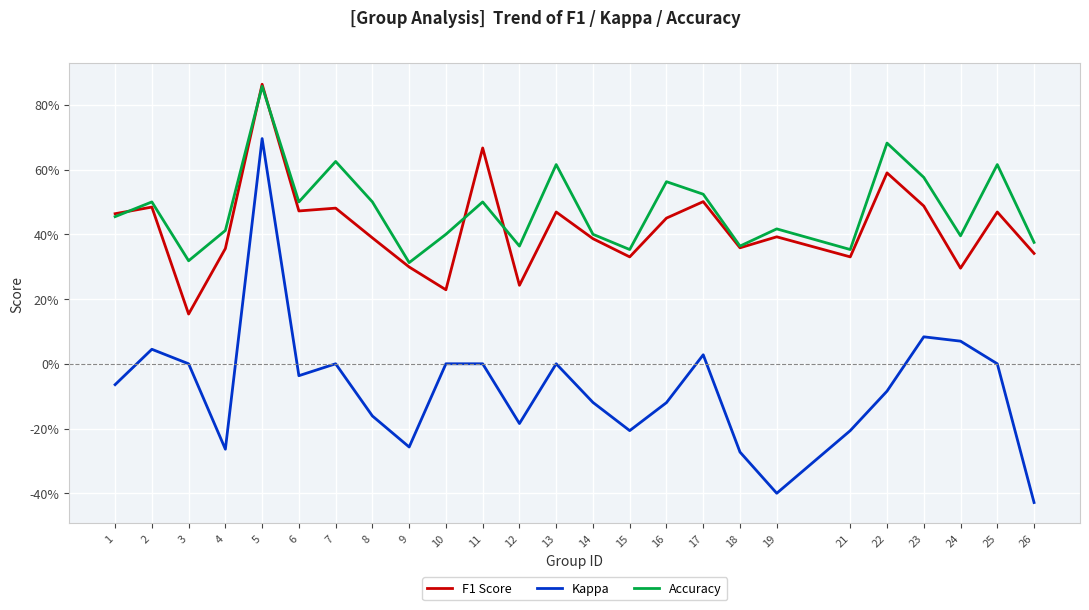

Which series has the widest spread of values?

Kappa